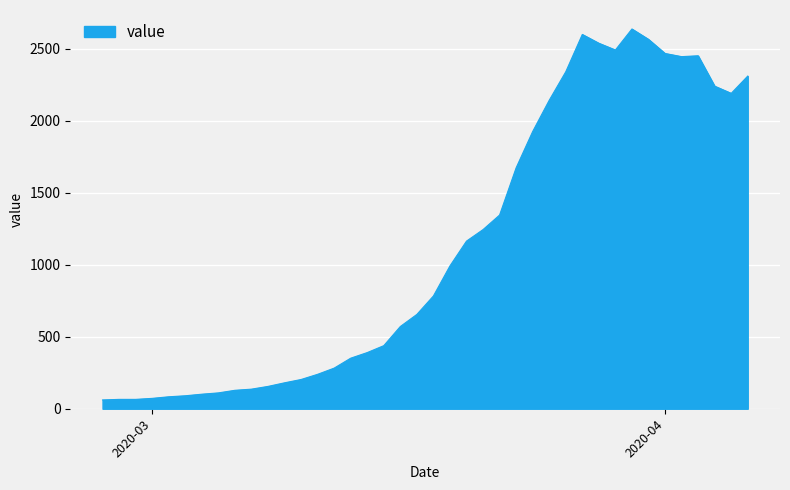

What is the smallest value displayed?

61